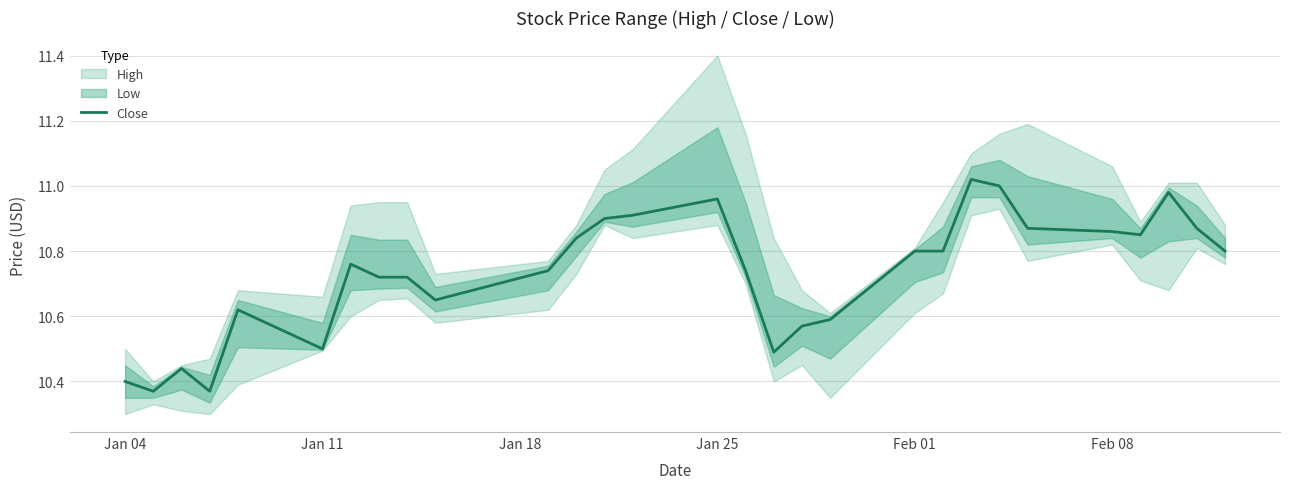

How many points are higher than both their immediate neighbors (excluding endpoints)?

6